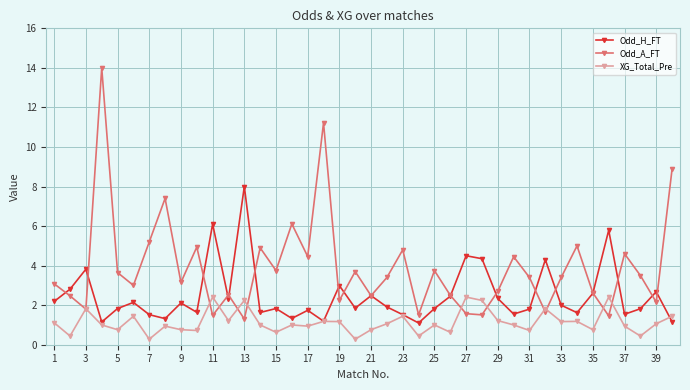

What is the highest value of the Odd_H_FT series?

8.0